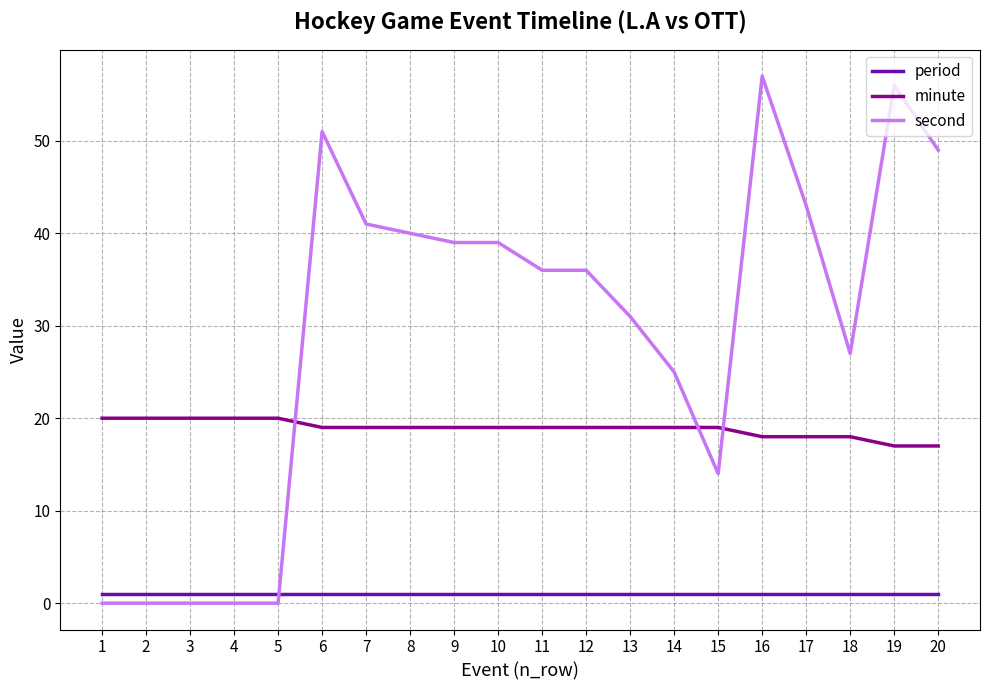

Count the number of data series in this chart.

3